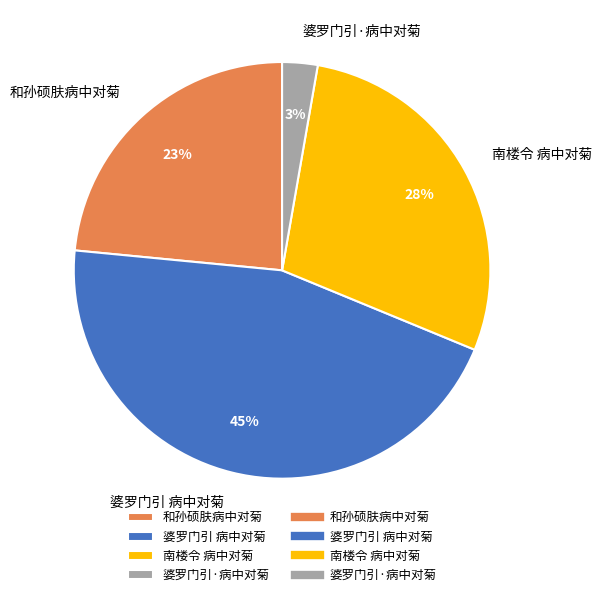

Rank the categories by value from highest to lowest.

婆罗门引 病中对菊, 南楼令 病中对菊, 和孙硕肤病中对菊, 婆罗门引·病中对菊